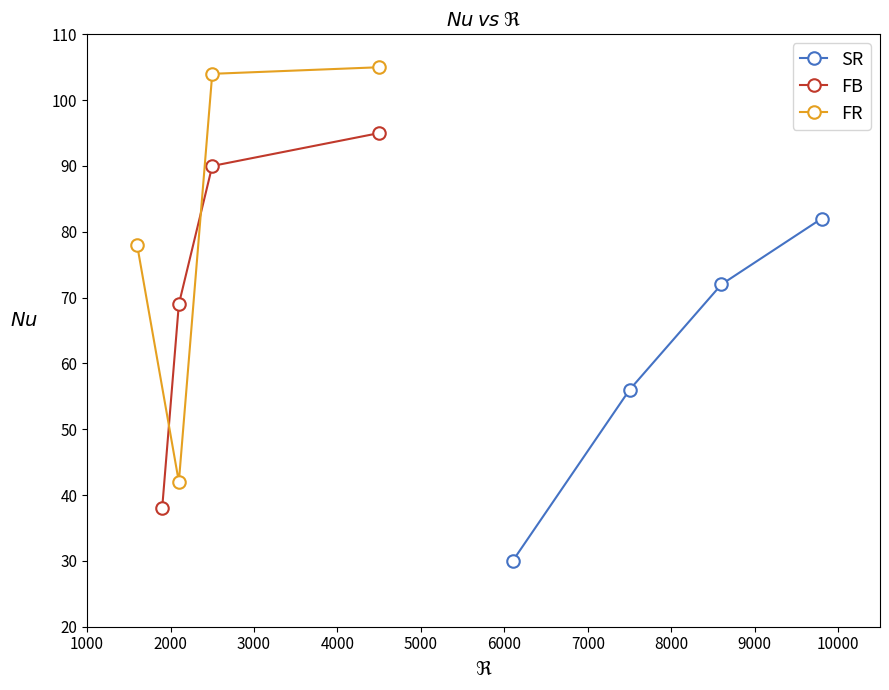

What is the highest value of the SR series?

82